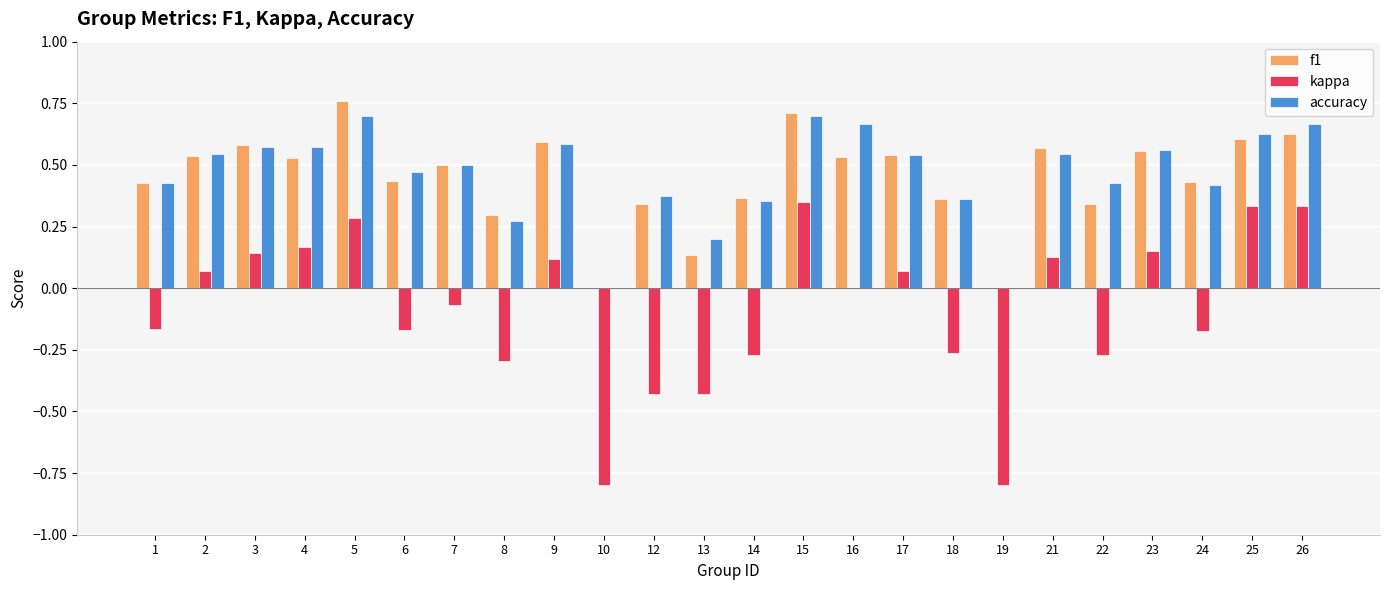

Count the number of data series in this chart.

3